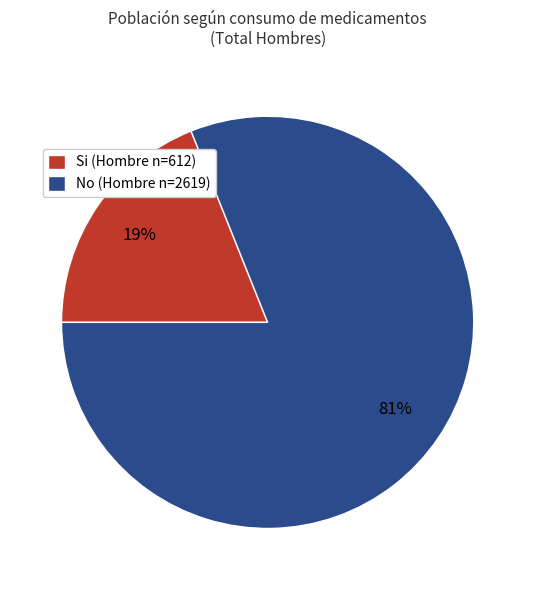

Is the sum of No (Hombre n=2619) and Si (Hombre n=612) greater than half?

Yes